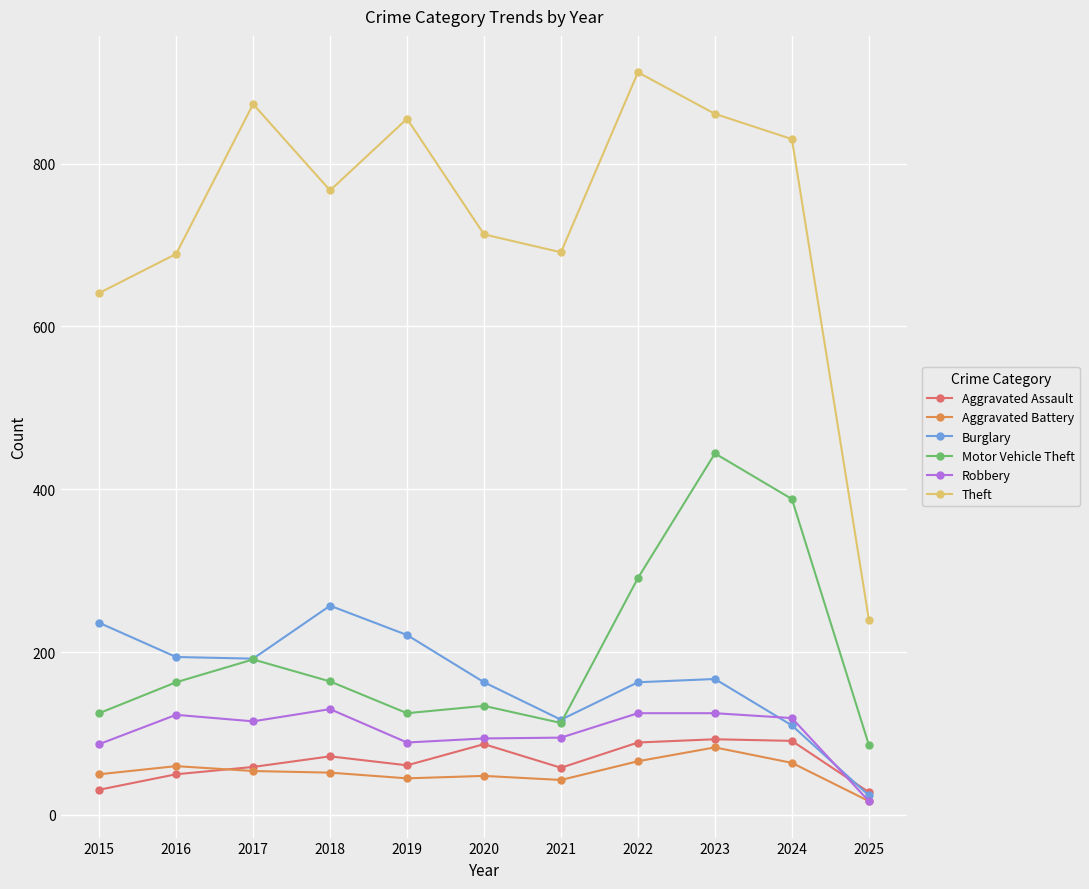

Where is the first local maximum for Burglary?

2018